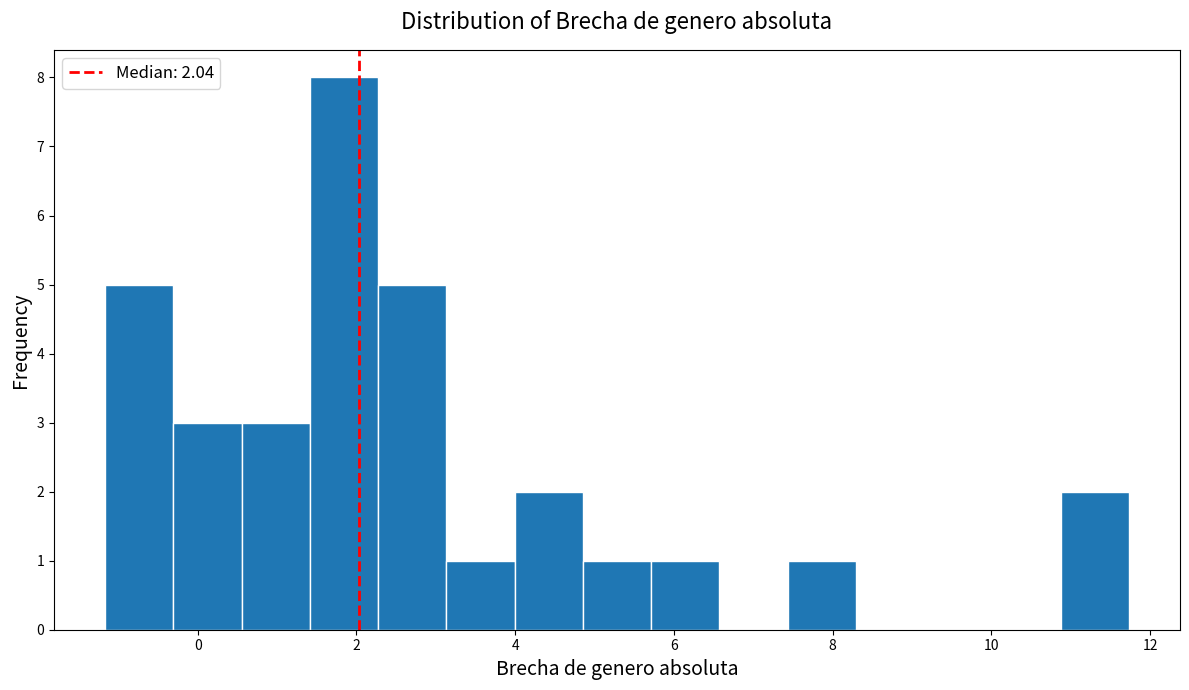

Over which range of the x-axis is the bar tallest?

1.4 to 2.2